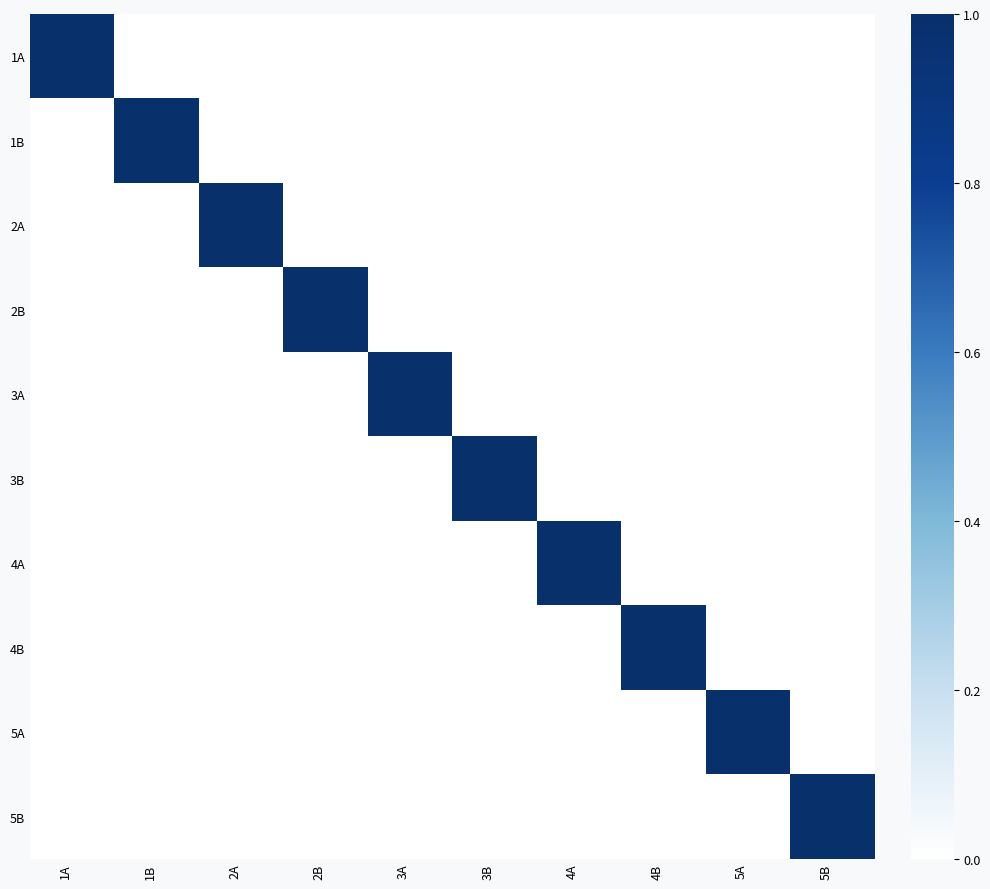

At which category does the chart reach its minimum across all series?

1B